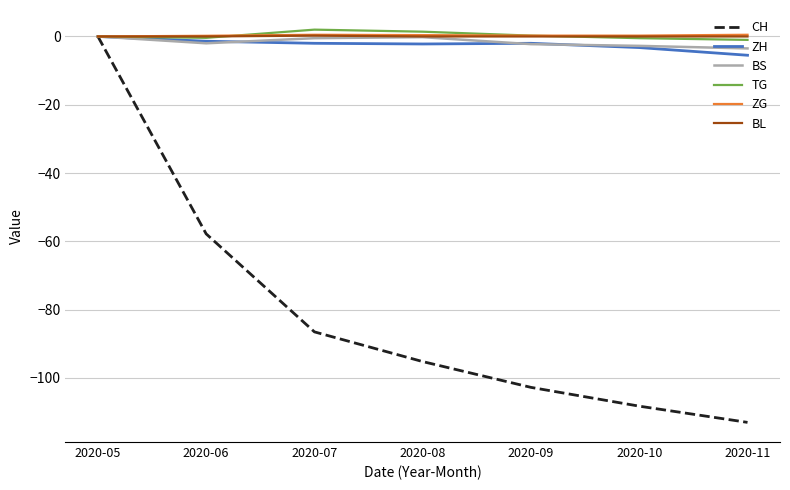

What is the approximate value of BS at 2020-09?

-2.2